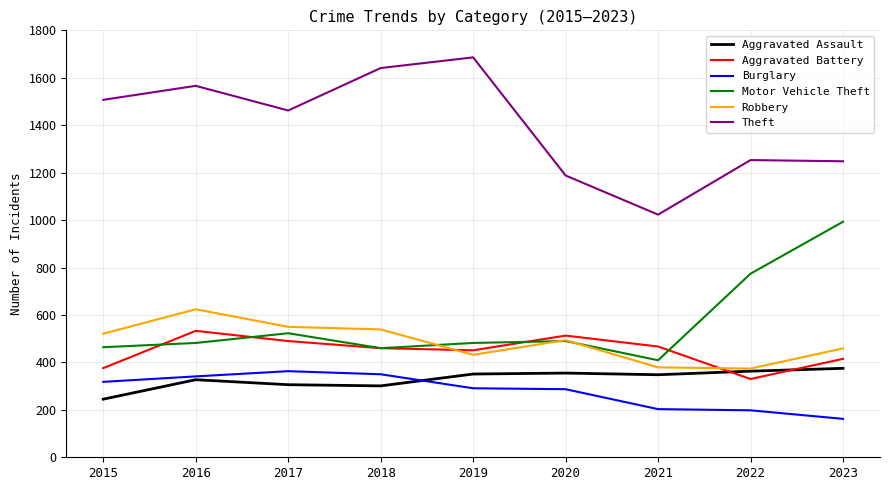

What is the difference between the highest and lowest values at 2023?

1086